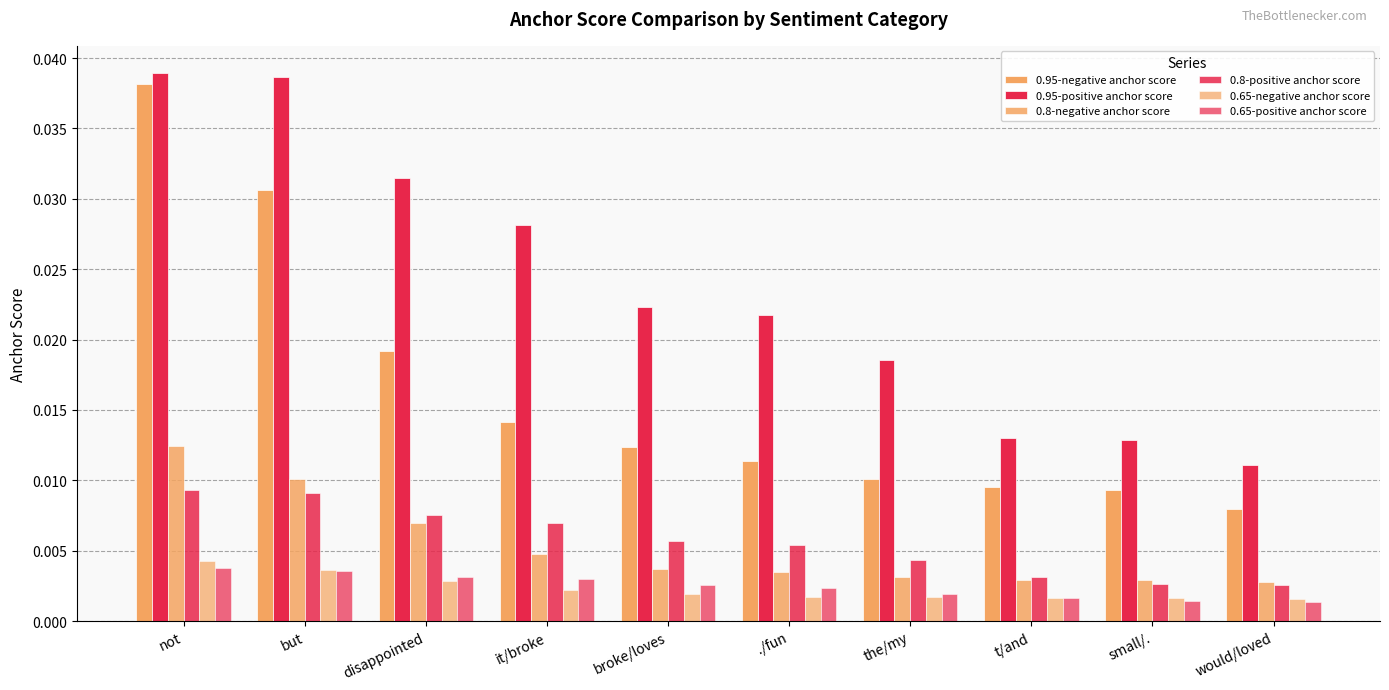

How many bars are there in each group?

6